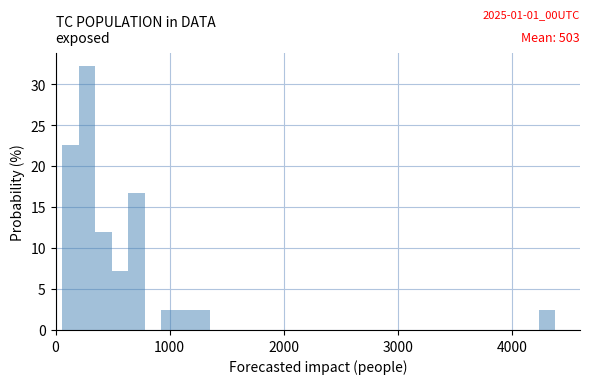

Read against the x-axis, roughly where is the centre of the tallest bar?

300